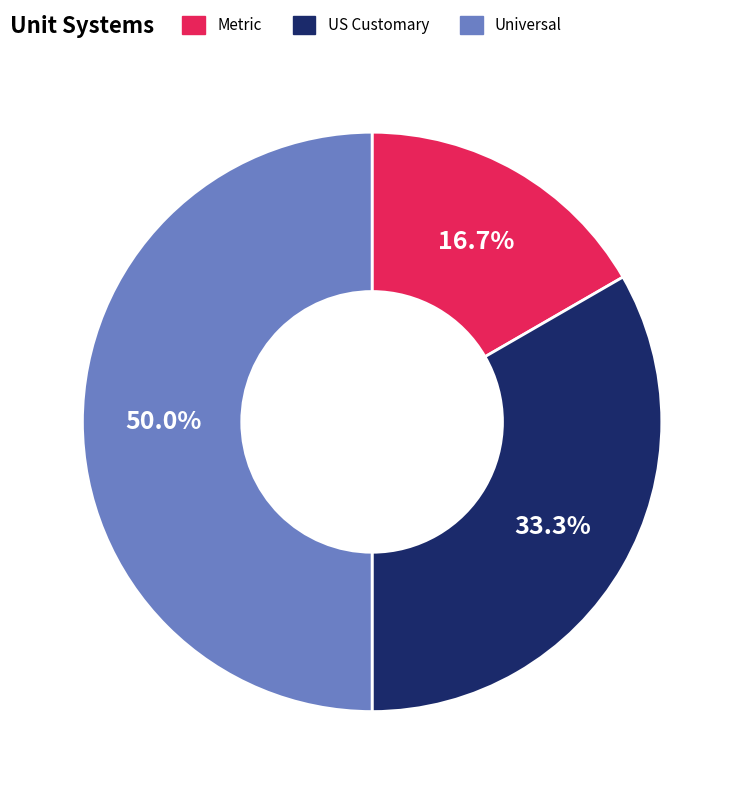

To the nearest percent, what percentage of the pie is Metric?

17%